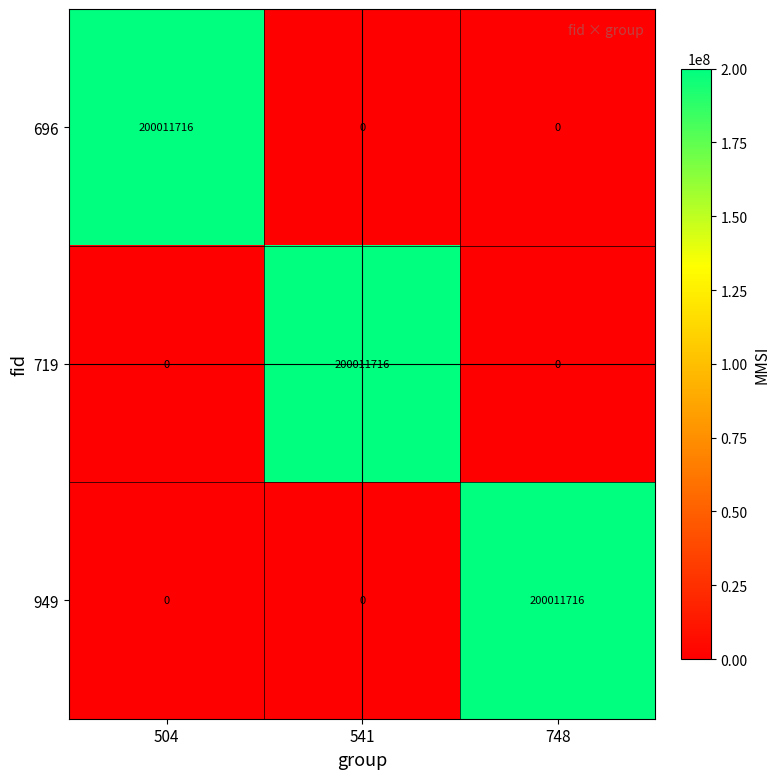

Reading right to left, transcribe all the data shown in this chart.

696: 0	0	200011716
719: 0	200011716	0
949: 200011716	0	0